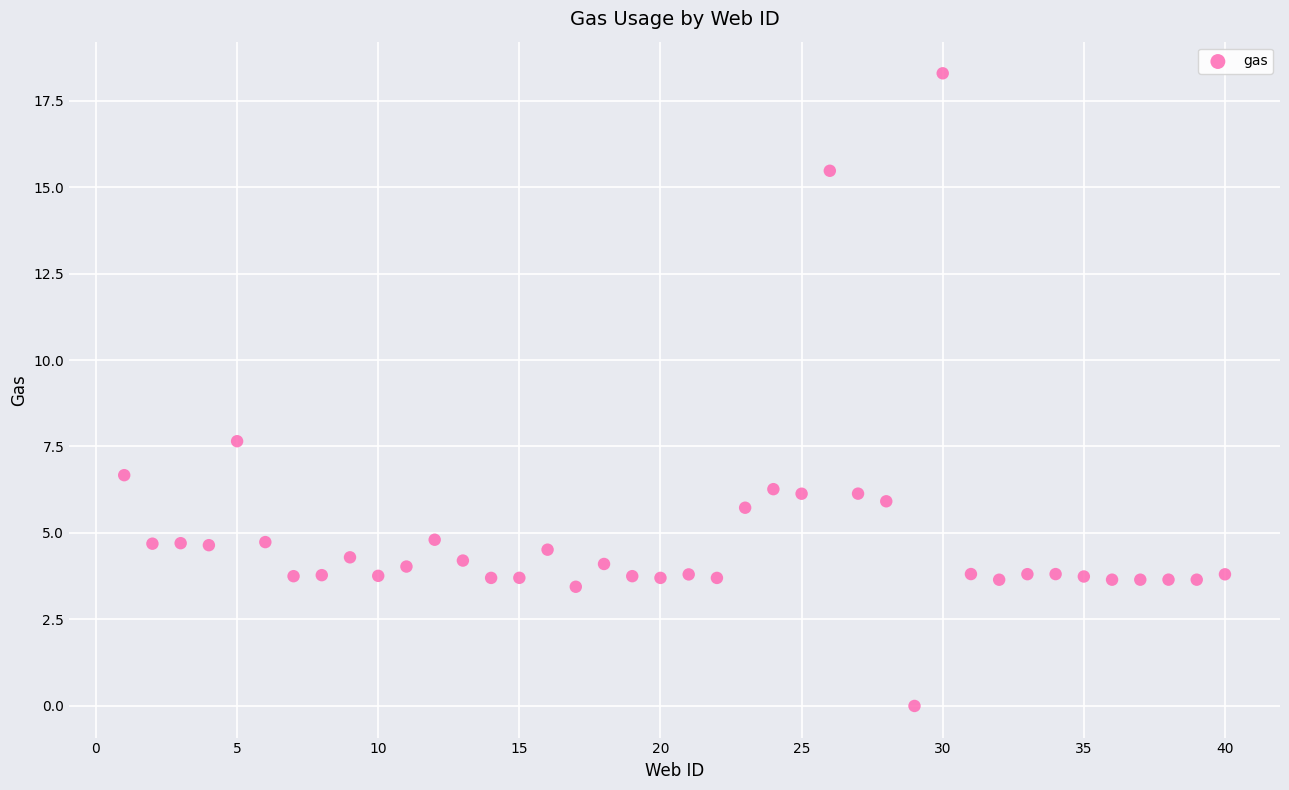

What Y value in the scatter plot is closest to 9?

7.7